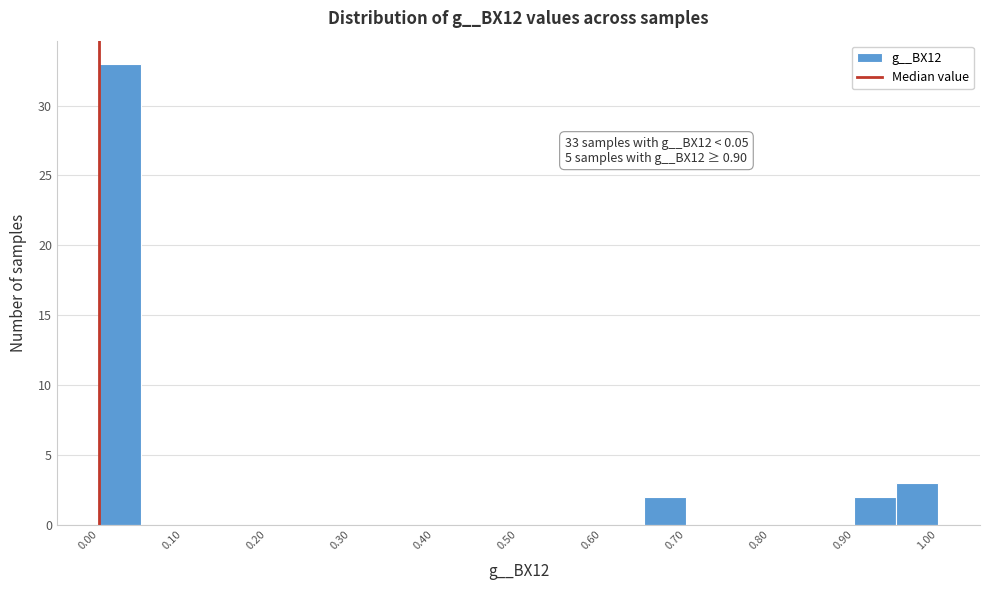

Over which range of the x-axis is the bar tallest?

0.00 to 0.05